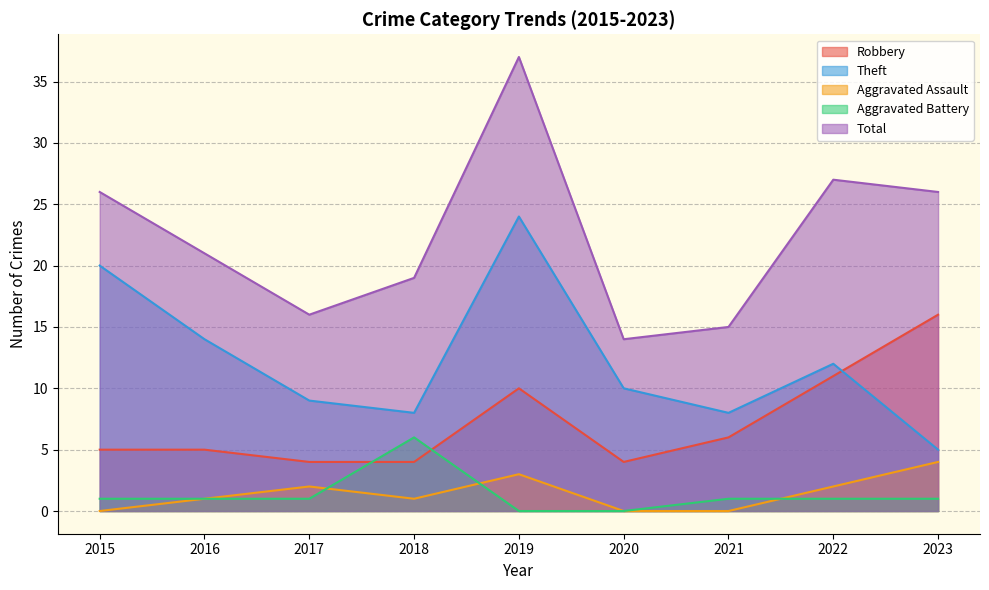

What value does the Aggravated Battery series have at 2023?

1